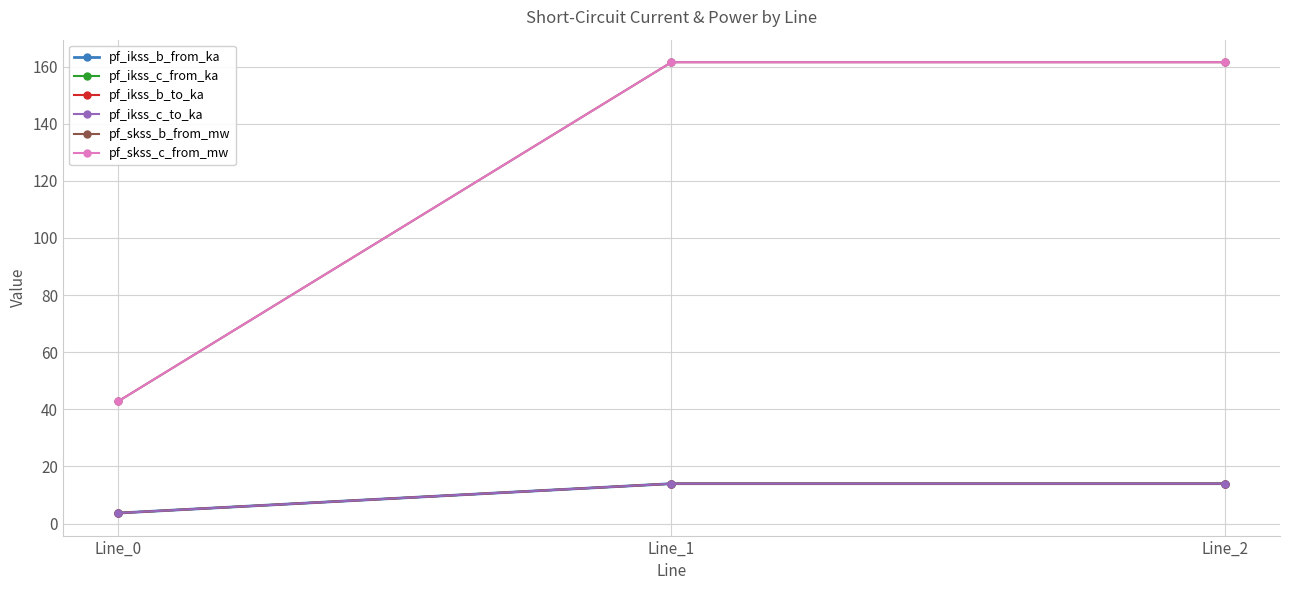

Is it true that pf_ikss_c_to_ka equals 3.7 at Line_0?

True